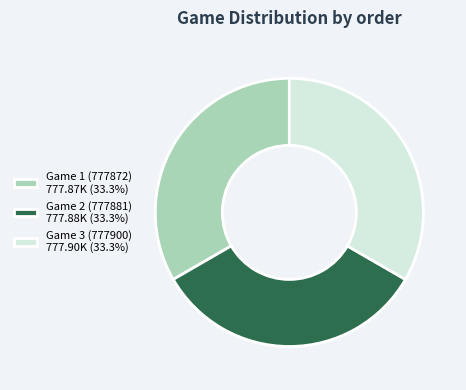

Does Game 1 (777872) represent more than half of the total?

No